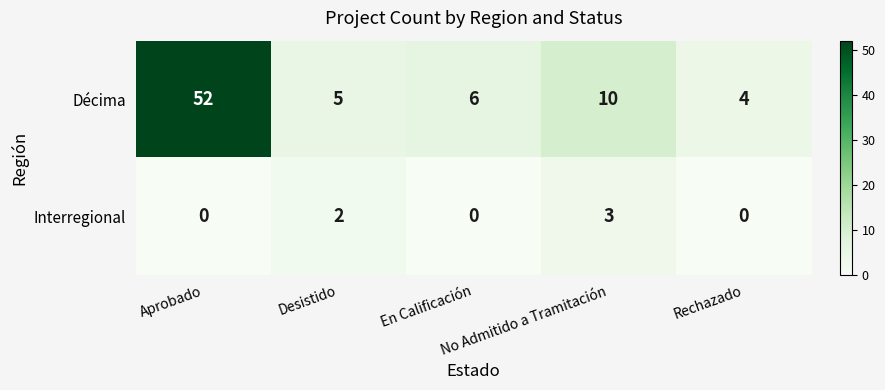

Rank the series by their maximum value, from lowest to highest.

Interregional, Décima